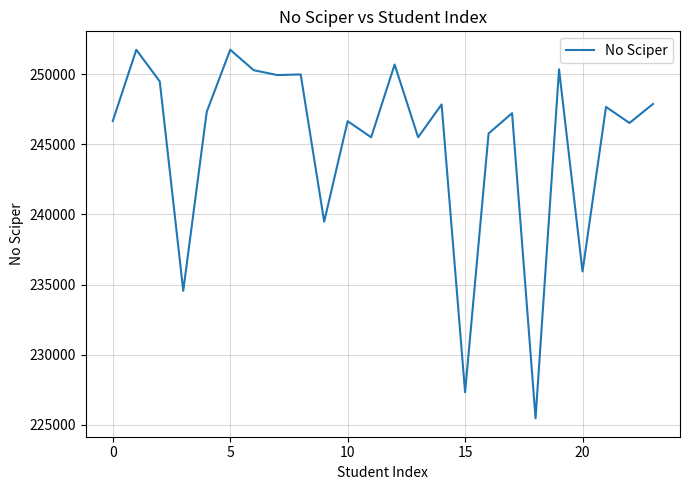

What is the smallest value displayed?

225452